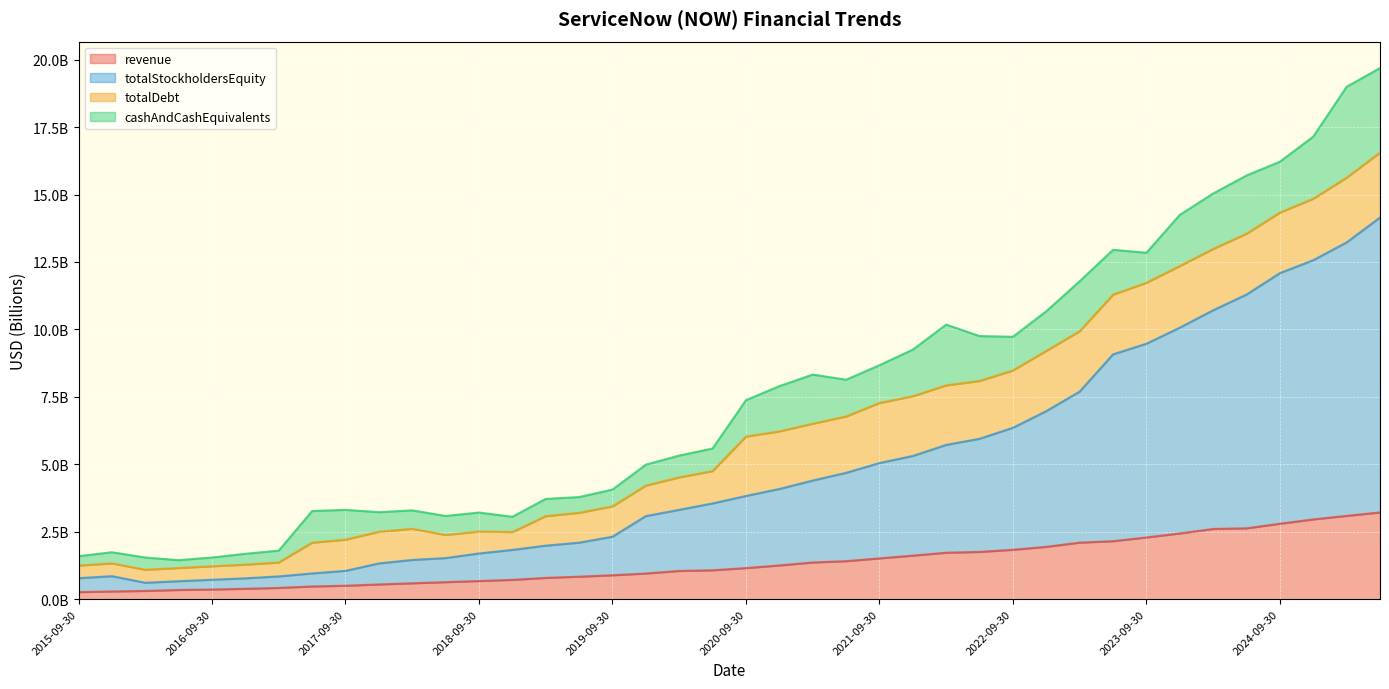

Between 2020-12-31 and 2019-06-30, which is larger?

2020-12-31